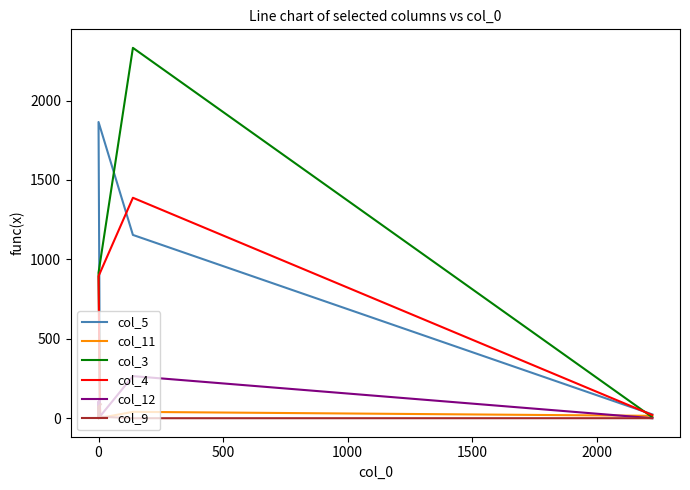

How many lines are shown in the chart?

6